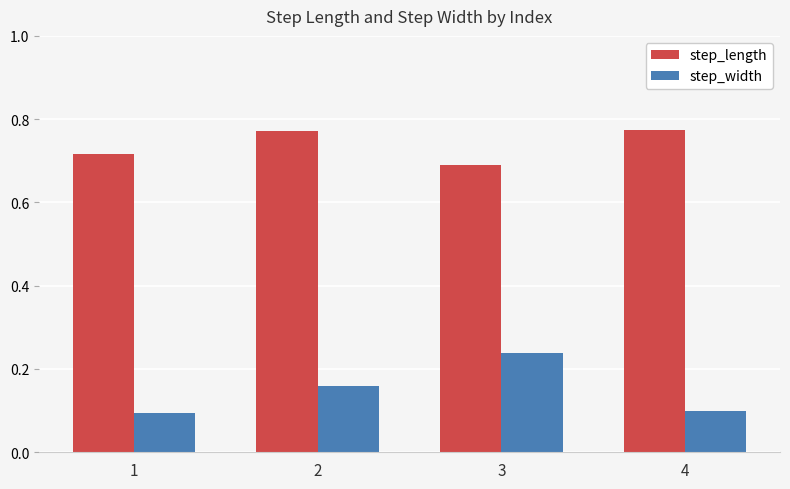

Rank the series at 4 from highest to lowest value.

step_length, step_width